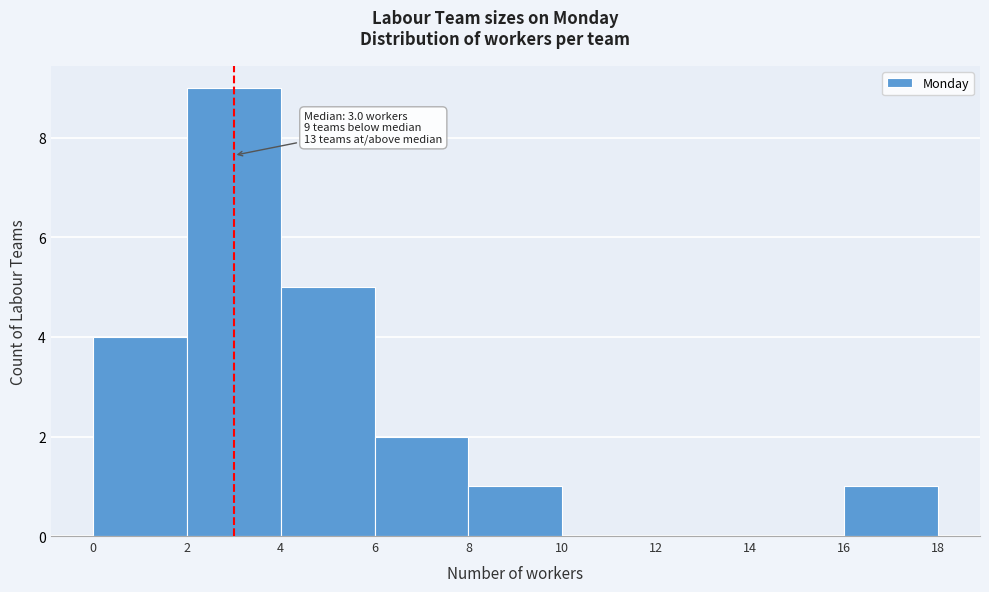

Which range on the x-axis has the tallest bar?

2 to 4